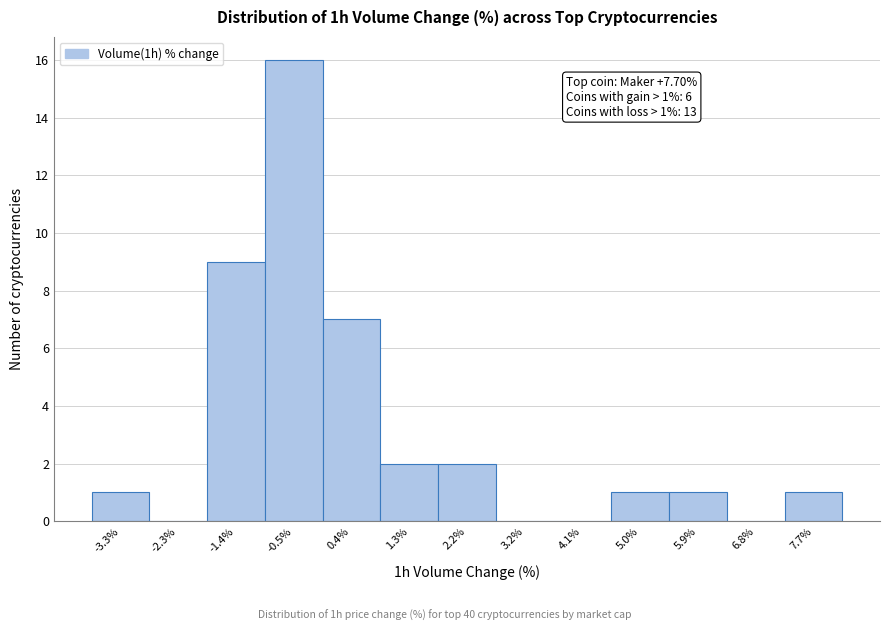

Which range on the x-axis has the tallest bar?

-1.0 to 0.0